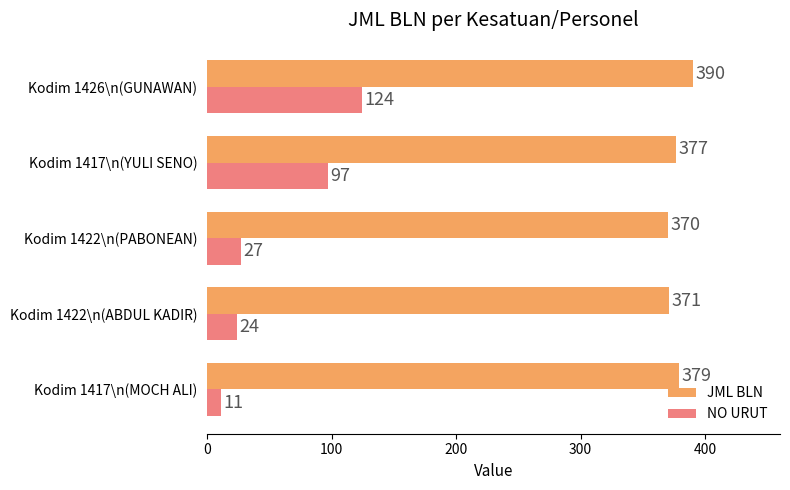

At which label is JML BLN closest to 380?

Kodim 1417\n(MOCH ALI)